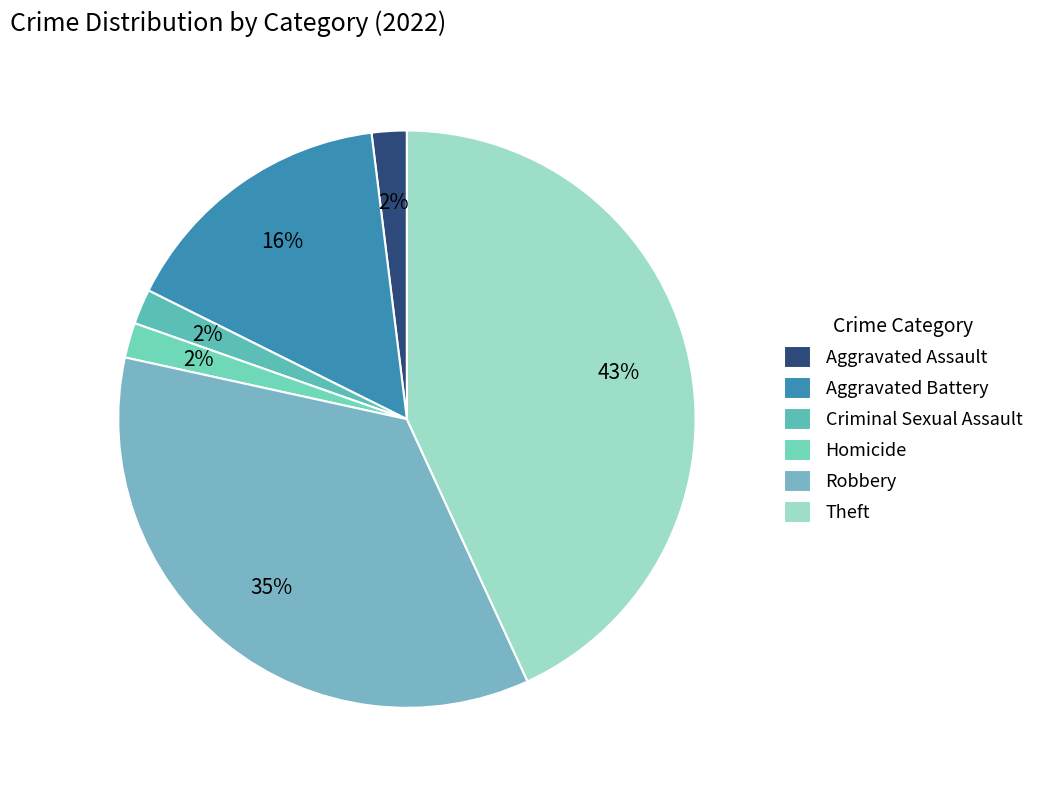

True or false: Aggravated Battery accounts for 16% of the total.

True